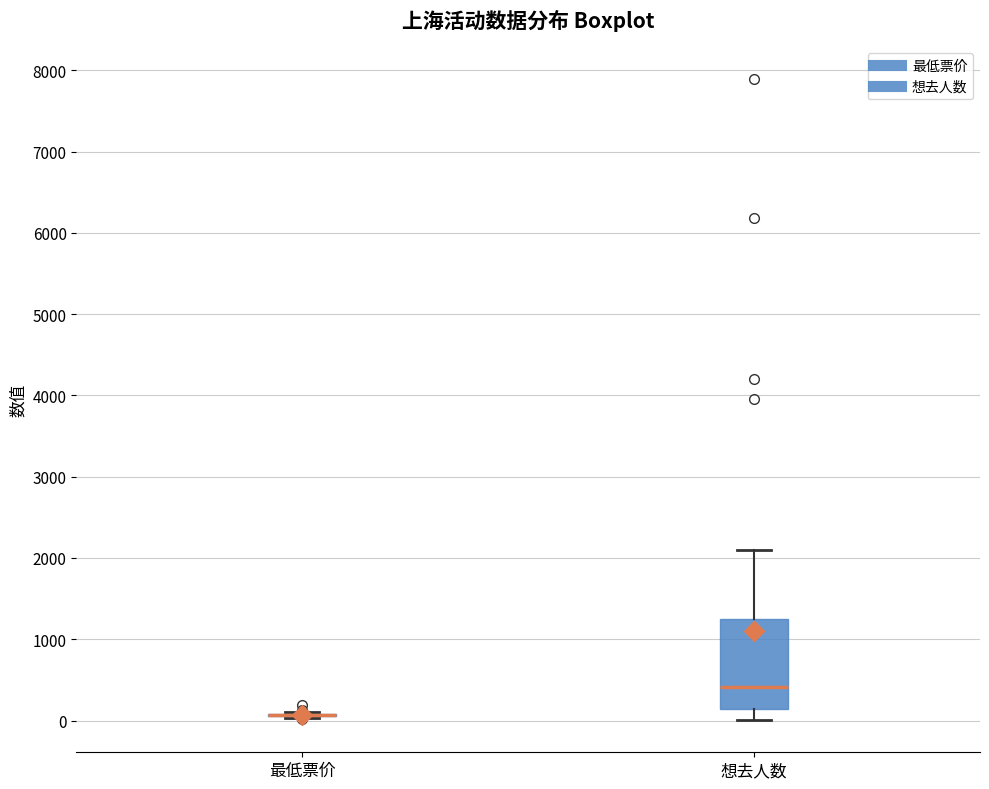

Comparing the boxes themselves (not the whiskers), which one is the tallest?

想去人数